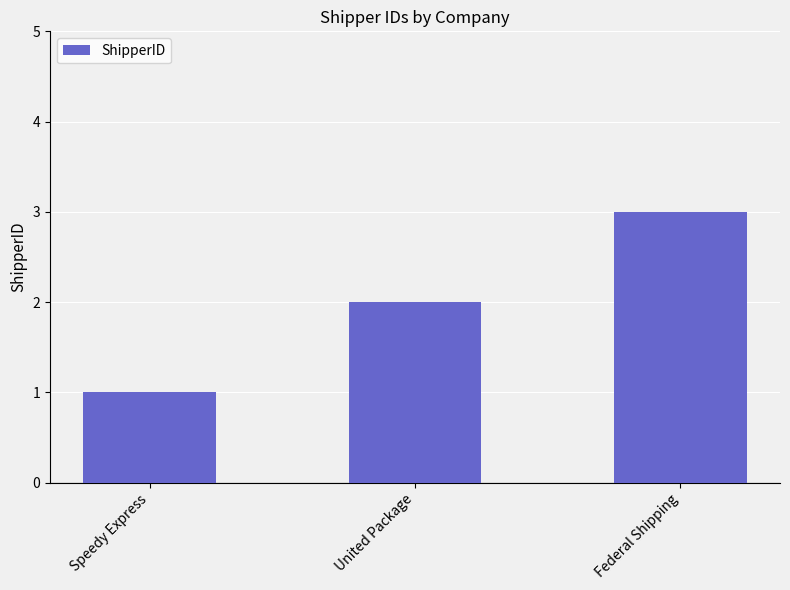

Between Speedy Express and Federal Shipping, which is larger?

Federal Shipping